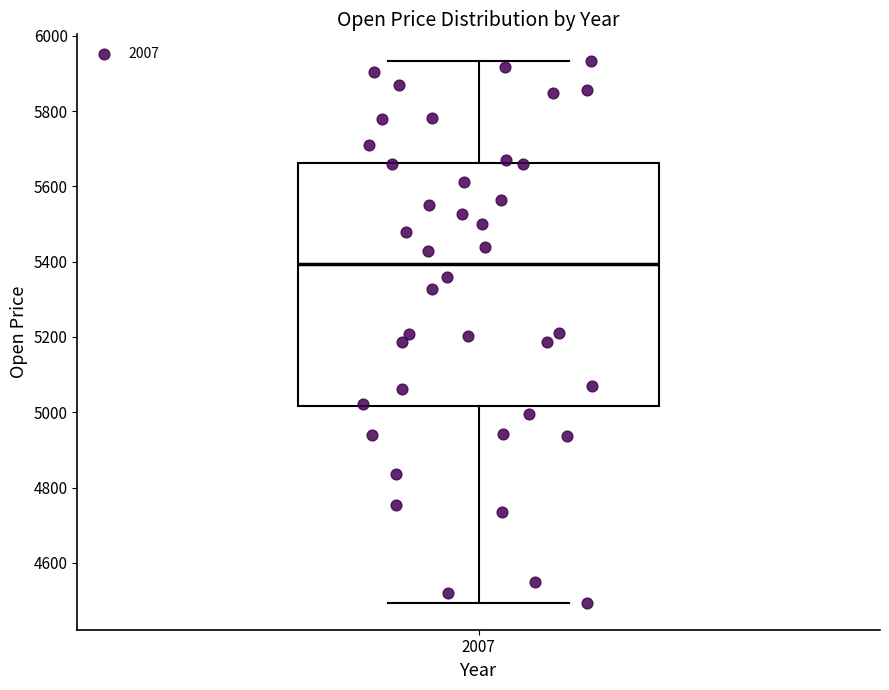

Transcribe this box plot: give where the median line is, the range the box spans, and where the two whiskers end, as read against the y-axis. The values are not printed on the chart, so give them approximately, as read against the axis.

median 5400, box 5020 to 5660, whiskers 4500 to 5940